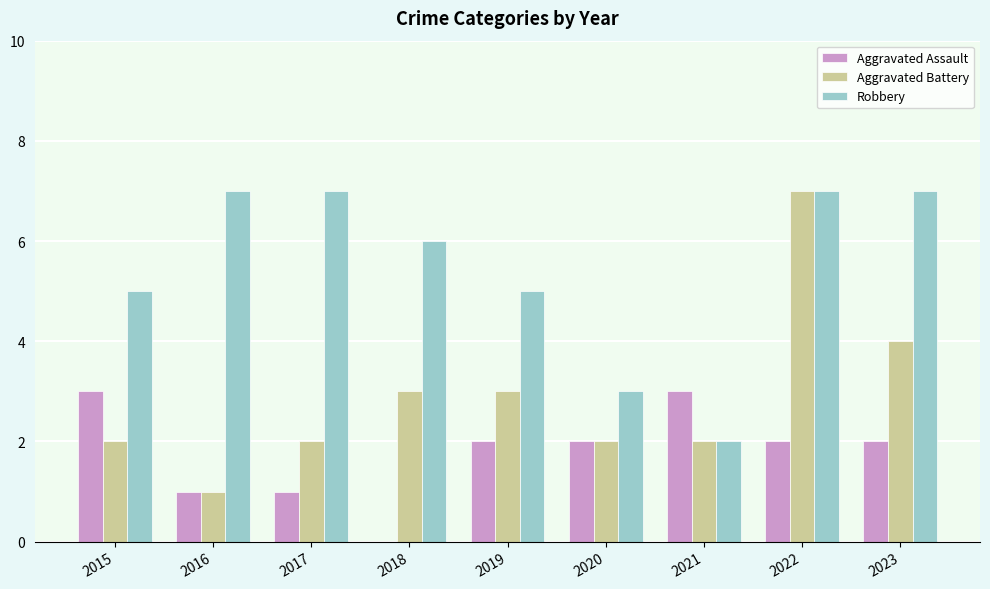

What is the total value across all series at 2019?

10